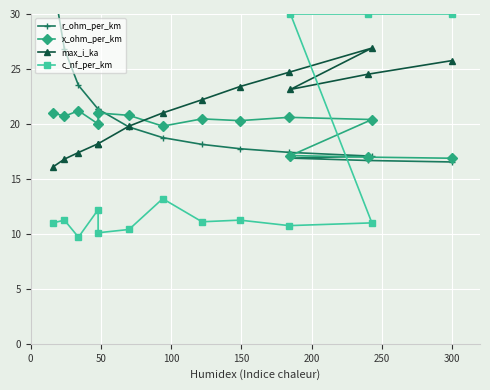

What position from the right is 100?

12